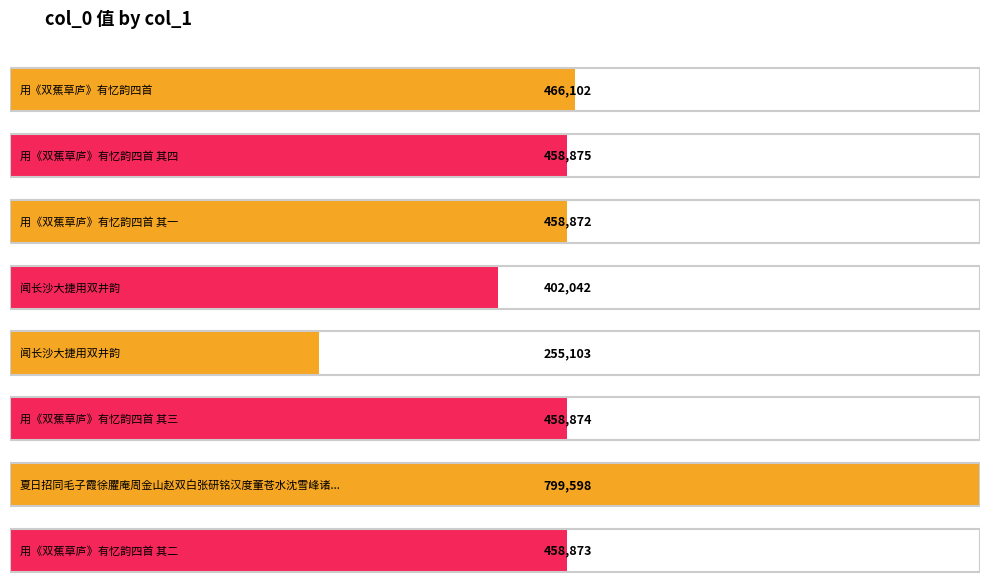

What is the average value?

469792